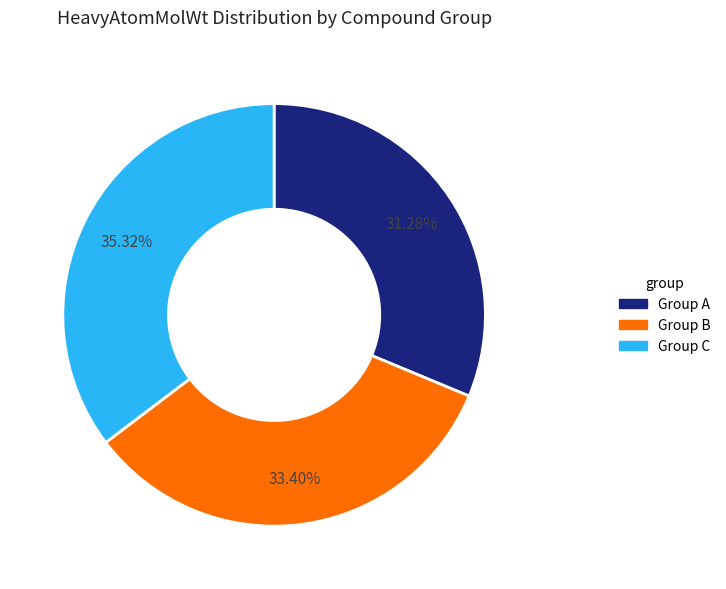

Is there any slice that represents more than half of the pie?

No